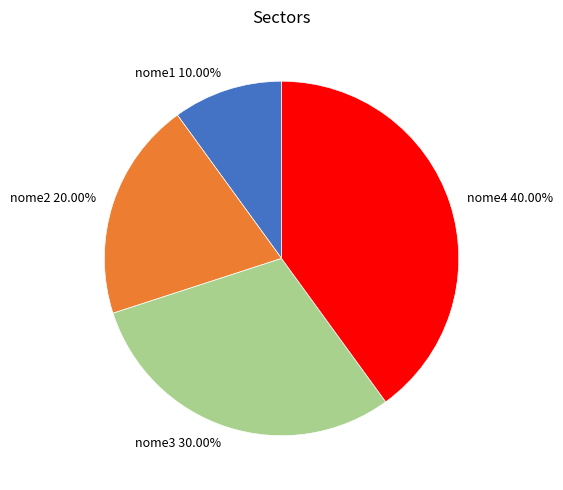

What portion of the pie excludes nome2?

80.0%